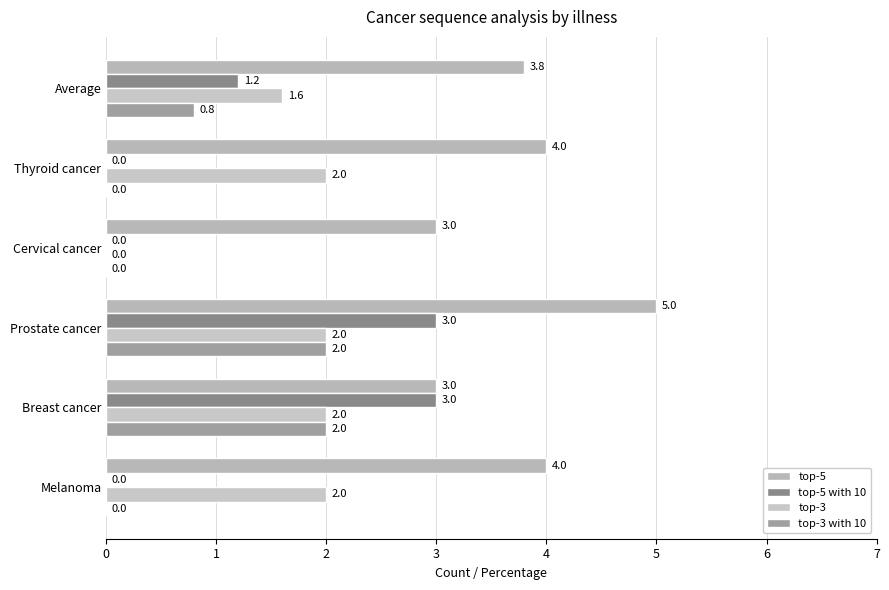

How many data points in top-5 with 10 are above 1?

3